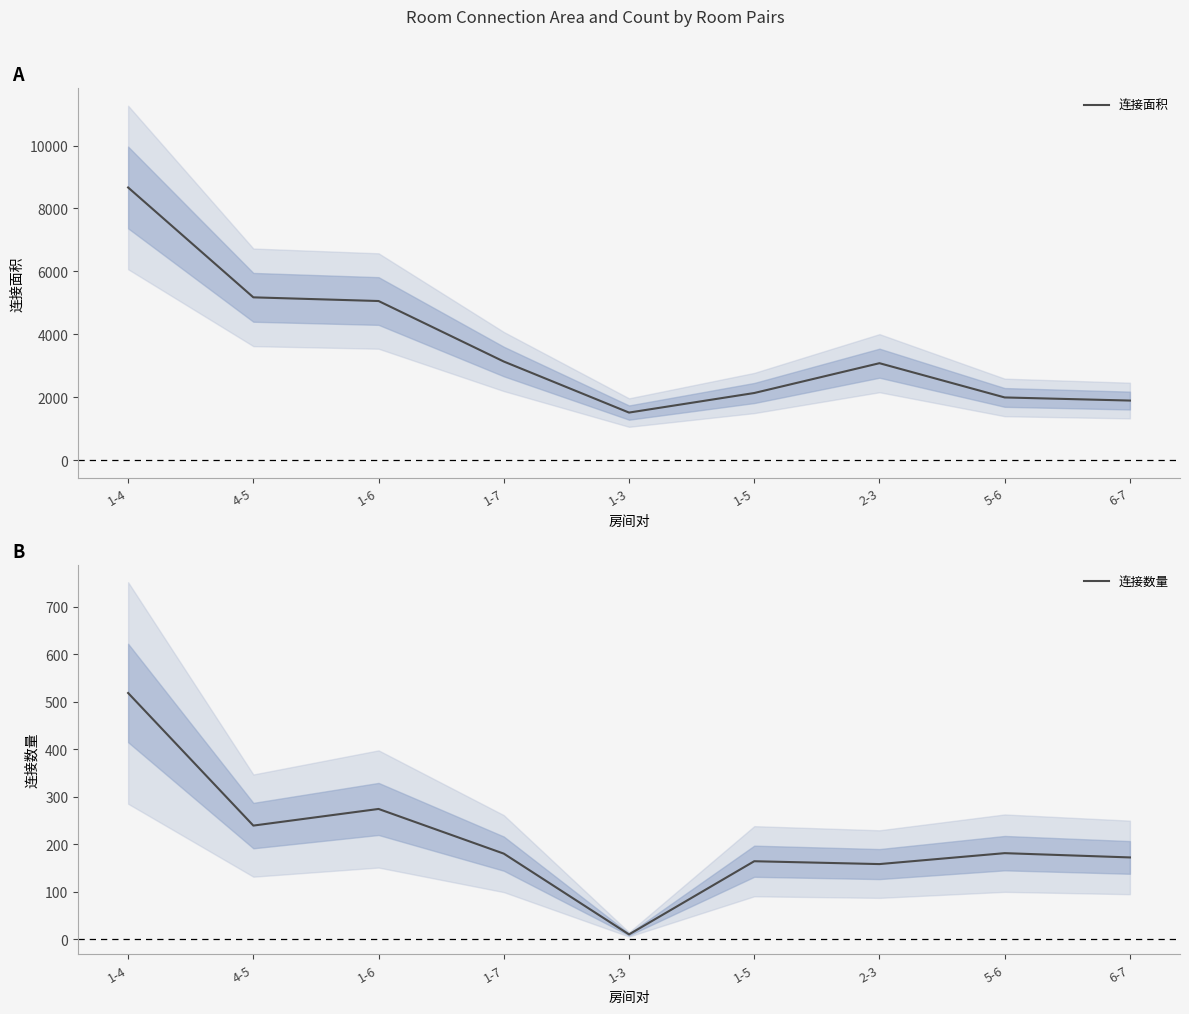

Rank the series by their maximum value, from lowest to highest.

连接数量, 连接面积